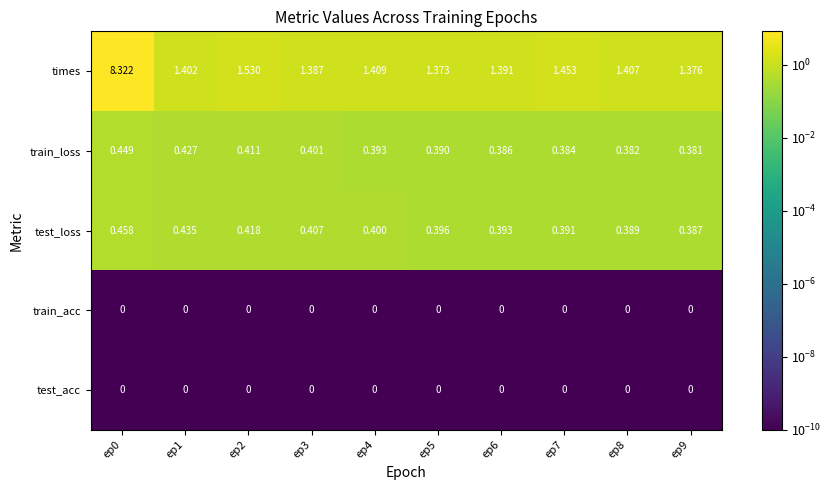

Count the number of categories in the chart.

10